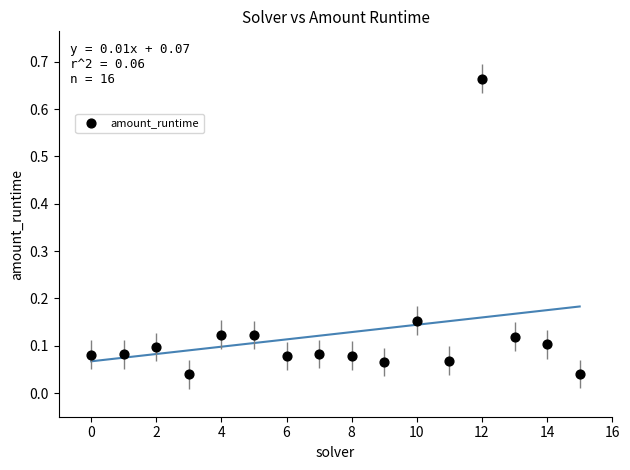

What is the range of Y values (max minus min)?

0.6